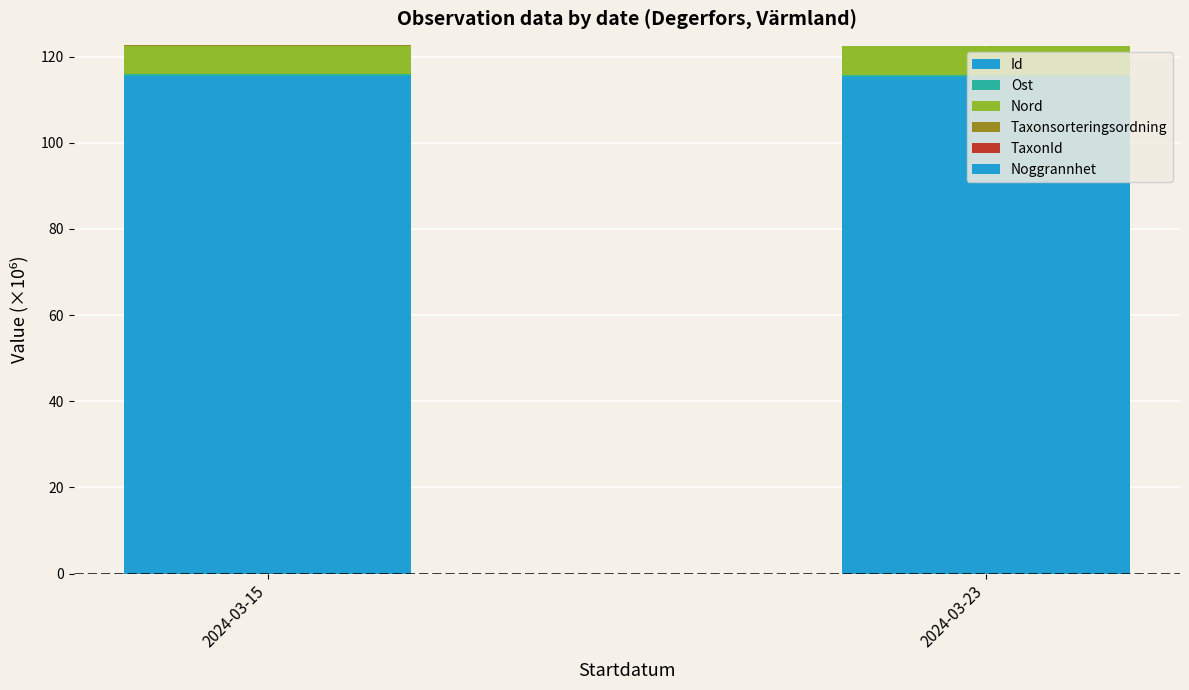

Are the bars horizontal?

No